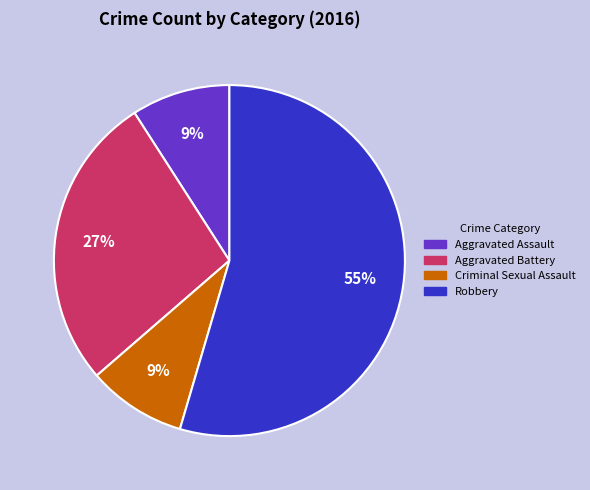

How many segments does this pie chart have?

4